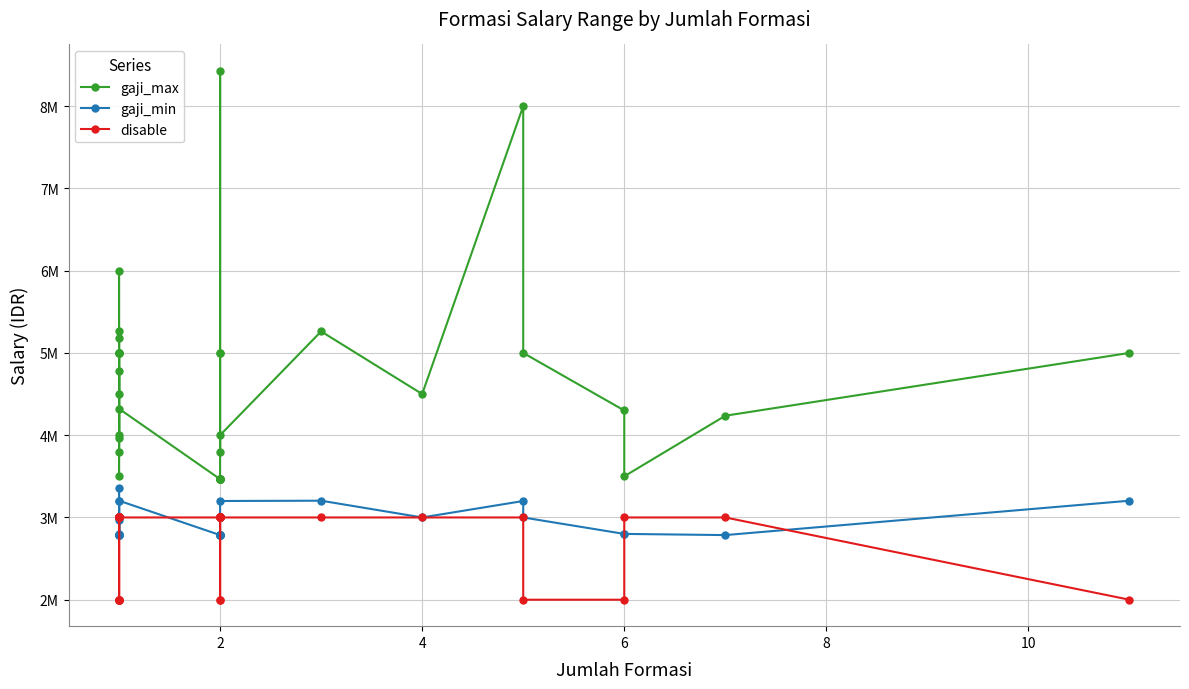

True or false: gaji_min has a value of 2785700 at 2.

True